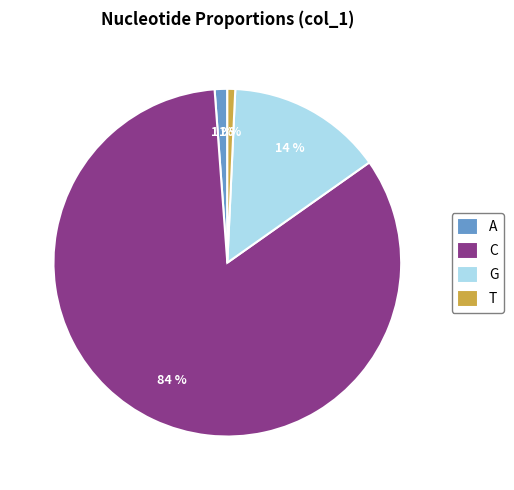

Which slice is the largest?

C